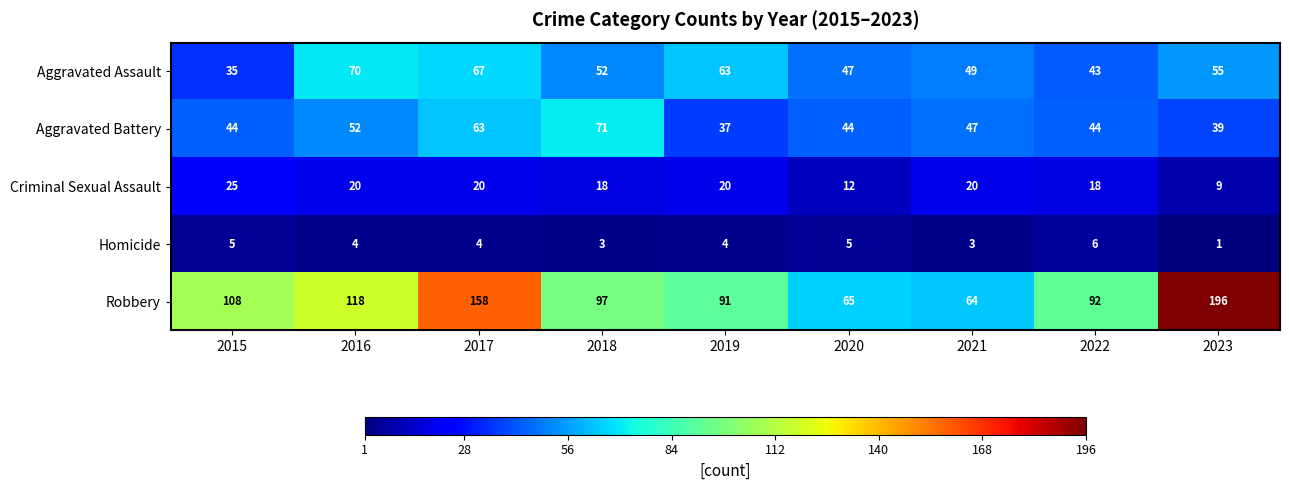

How many Criminal Sexual Assault values are between 18 and 20?

6